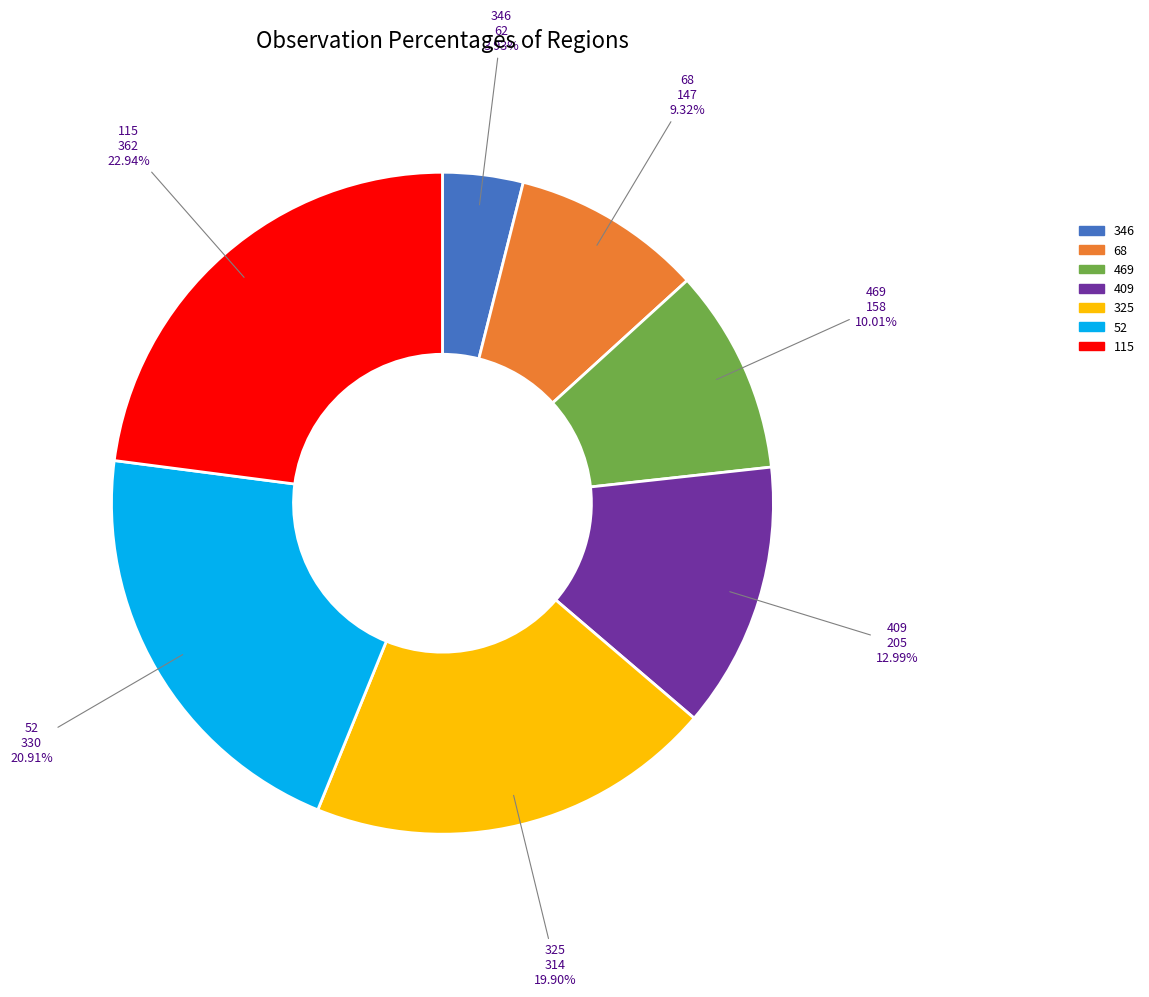

How many slices are in this pie chart?

7